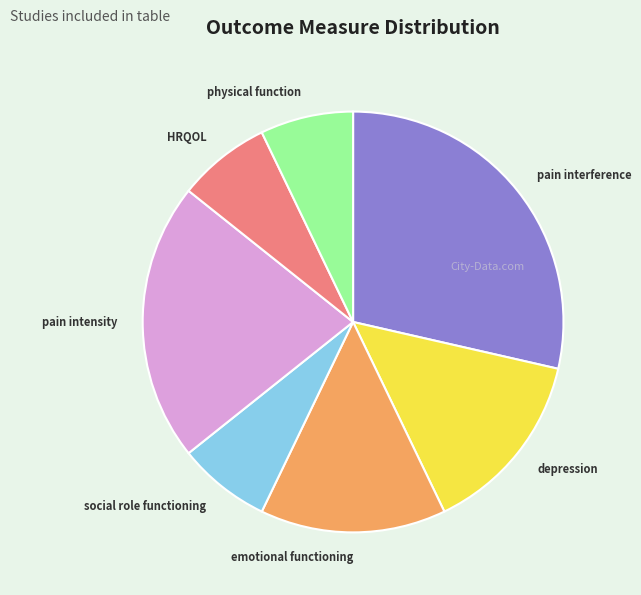

Which category has the biggest portion of the pie?

pain interference